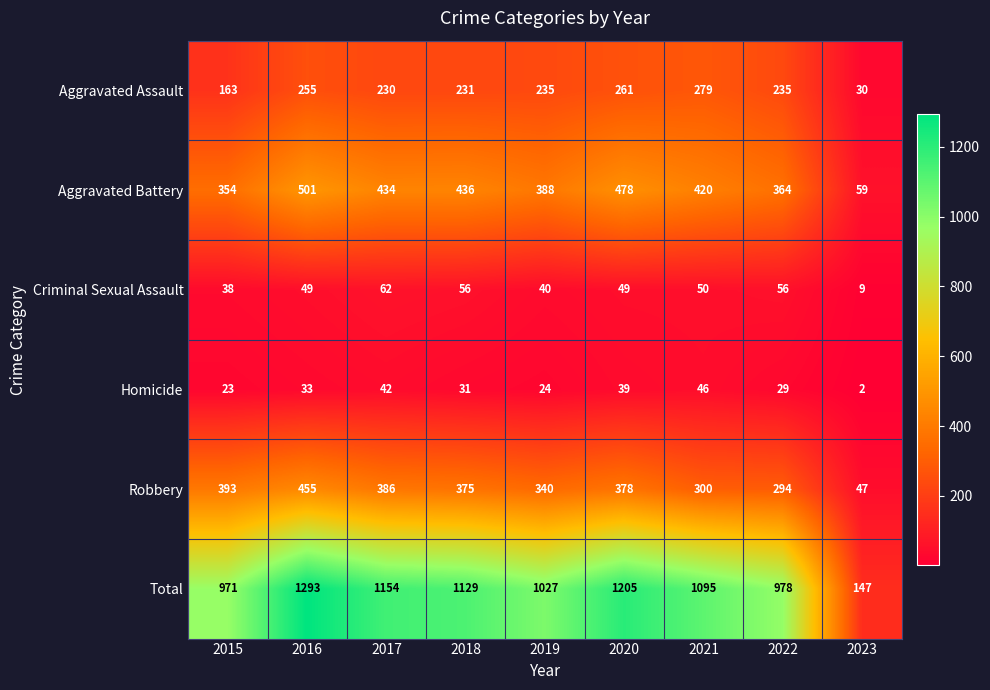

True or false: Robbery has a value of 386 at 2017.

True